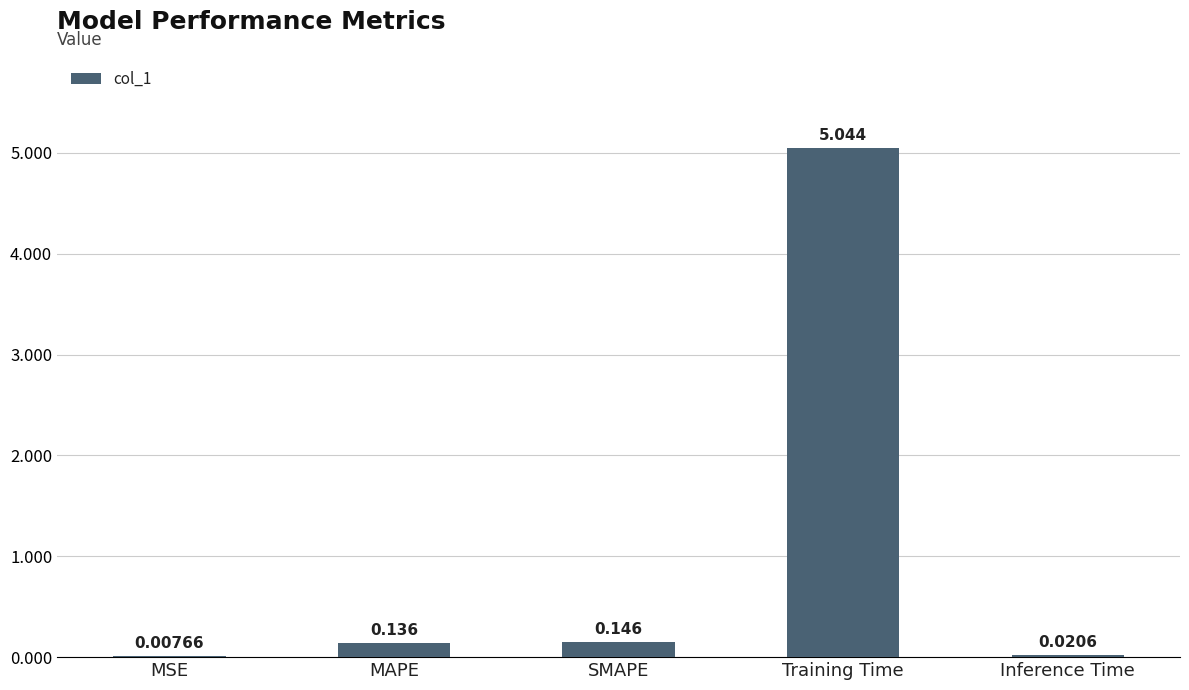

Which has a higher value, Training Time or Inference Time?

Training Time